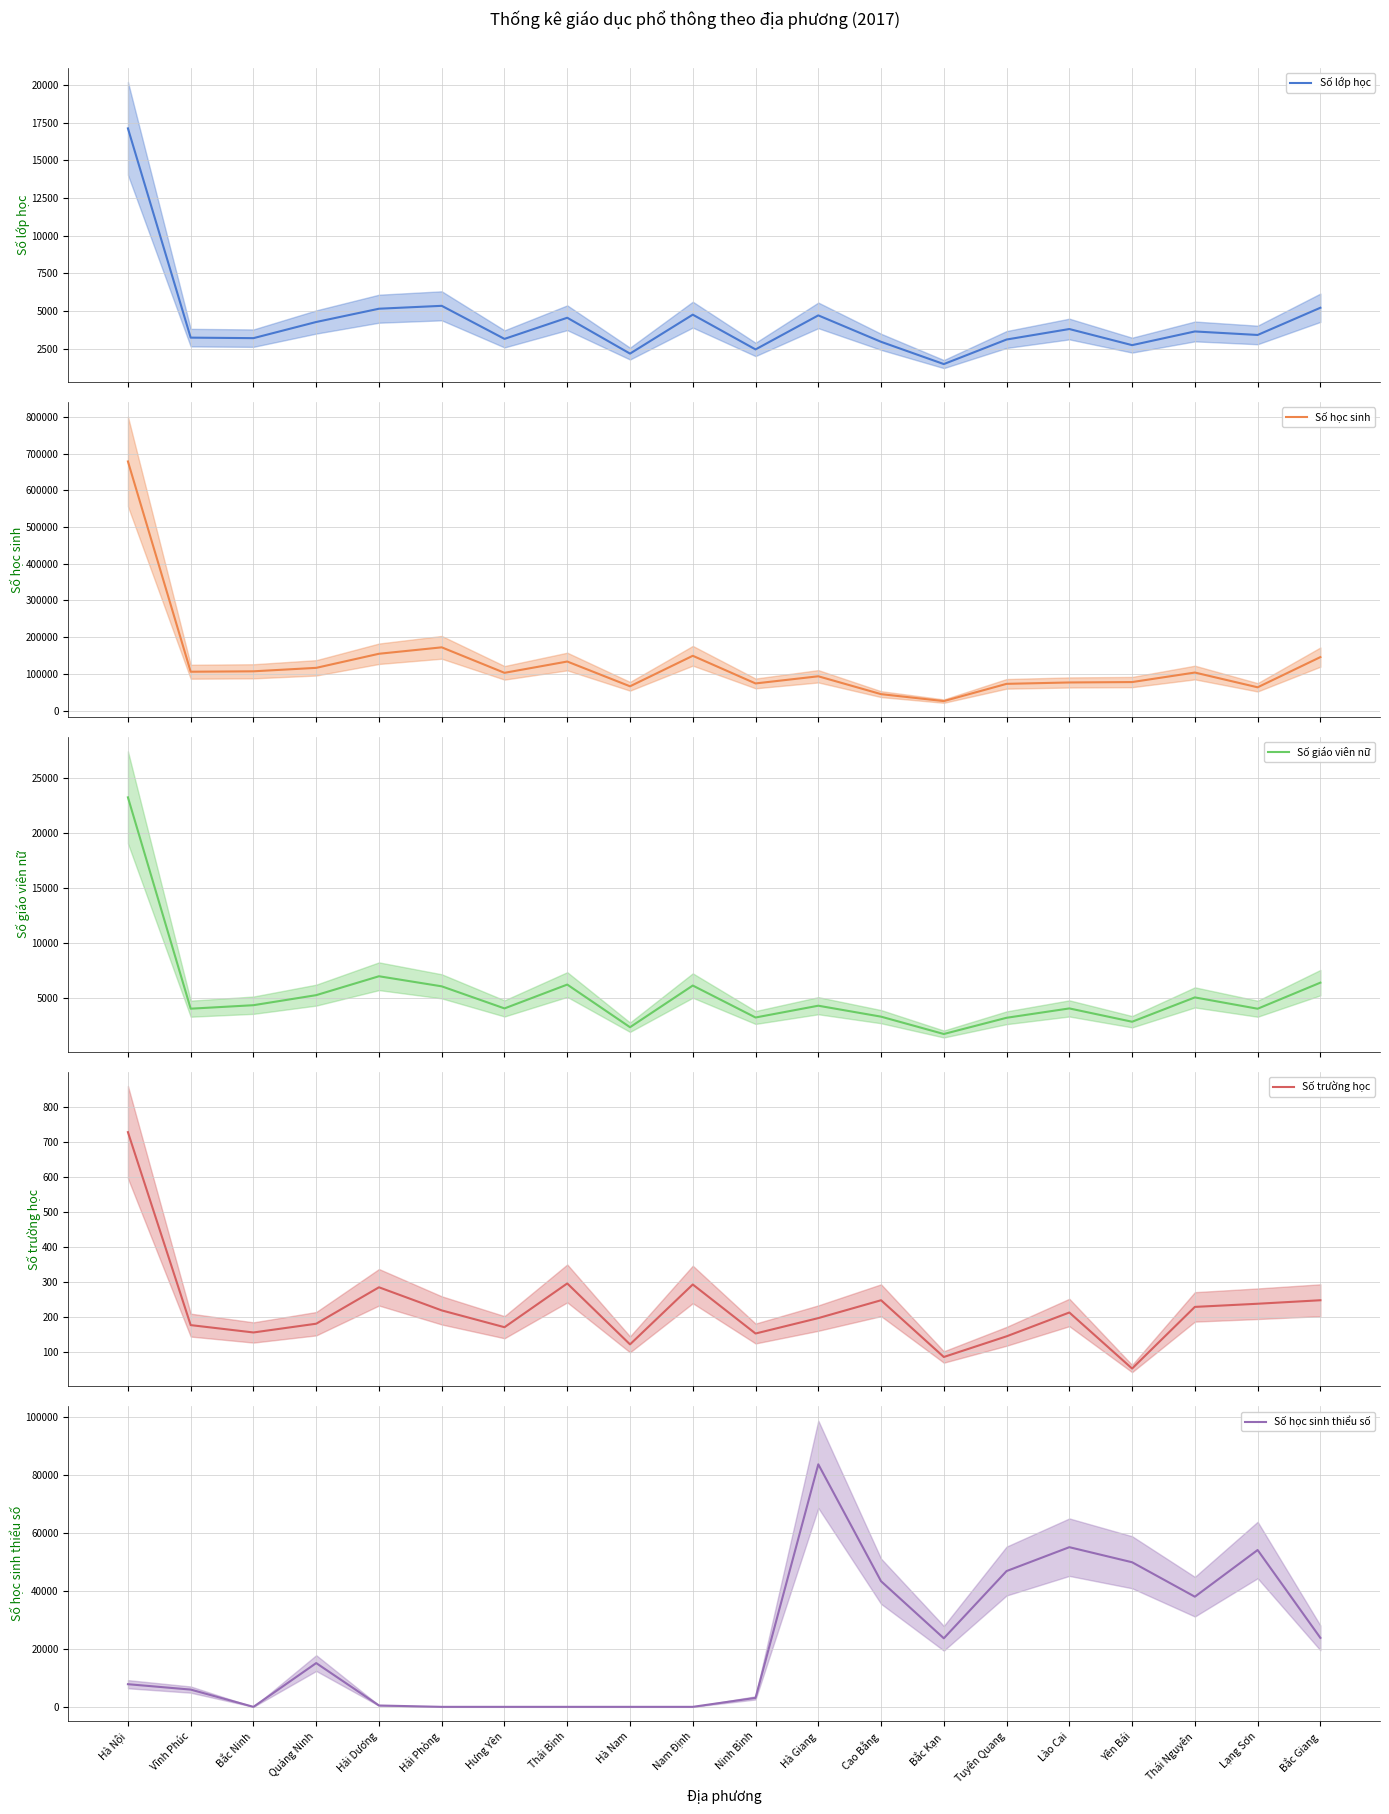

How many categories are shown in the chart?

20